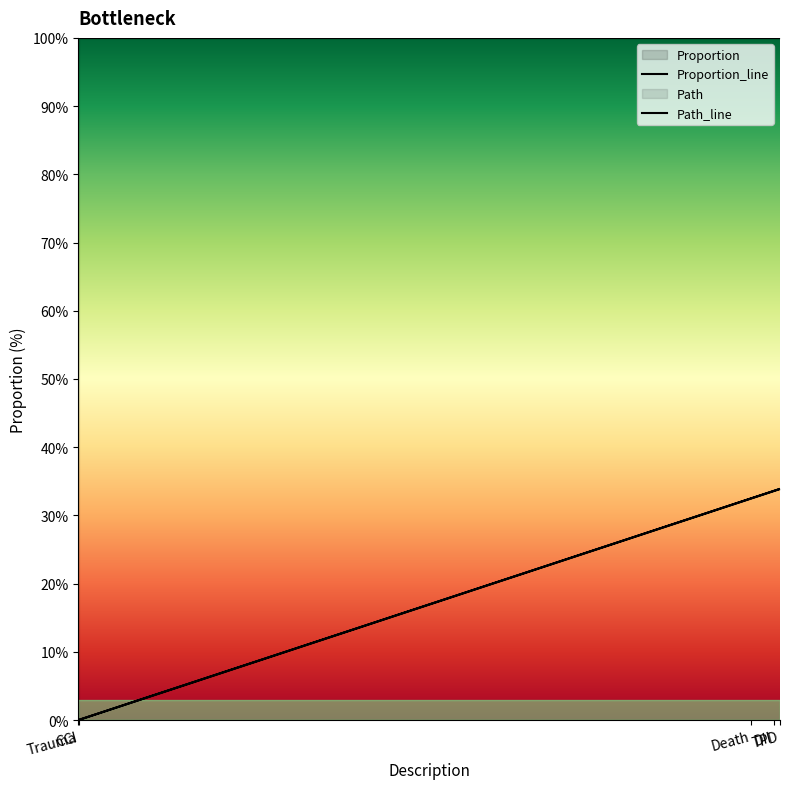

How many values exceed 32?

3